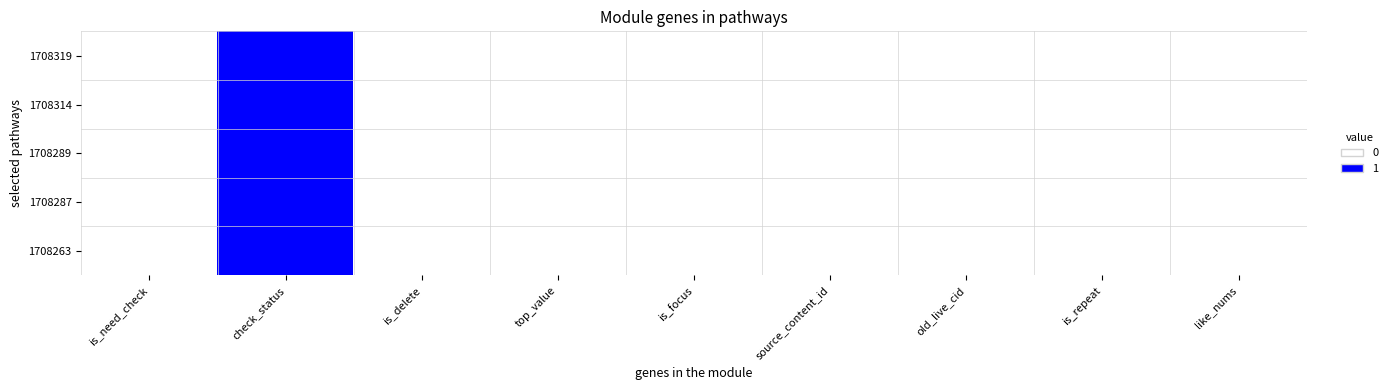

Reading left to right, extract all data points from this chart.

1708319: is_need_check=0	check_status=1	is_delete=0	top_value=0	is_focus=0	source_content_id=0	old_live_cid=0	is_repeat=0	like_nums=0
1708314: is_need_check=0	check_status=1	is_delete=0	top_value=0	is_focus=0	source_content_id=0	old_live_cid=0	is_repeat=0	like_nums=0
1708289: is_need_check=0	check_status=1	is_delete=0	top_value=0	is_focus=0	source_content_id=0	old_live_cid=0	is_repeat=0	like_nums=0
1708287: is_need_check=0	check_status=1	is_delete=0	top_value=0	is_focus=0	source_content_id=0	old_live_cid=0	is_repeat=0	like_nums=0
1708263: is_need_check=0	check_status=1	is_delete=0	top_value=0	is_focus=0	source_content_id=0	old_live_cid=0	is_repeat=0	like_nums=0